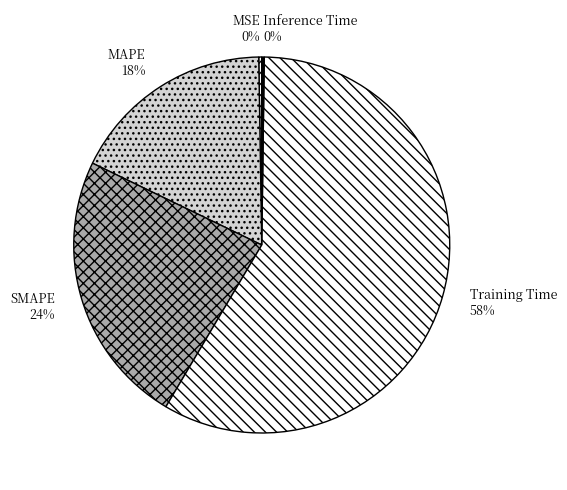

To the nearest percent, what is the difference between the largest and smallest slice percentages?

58%